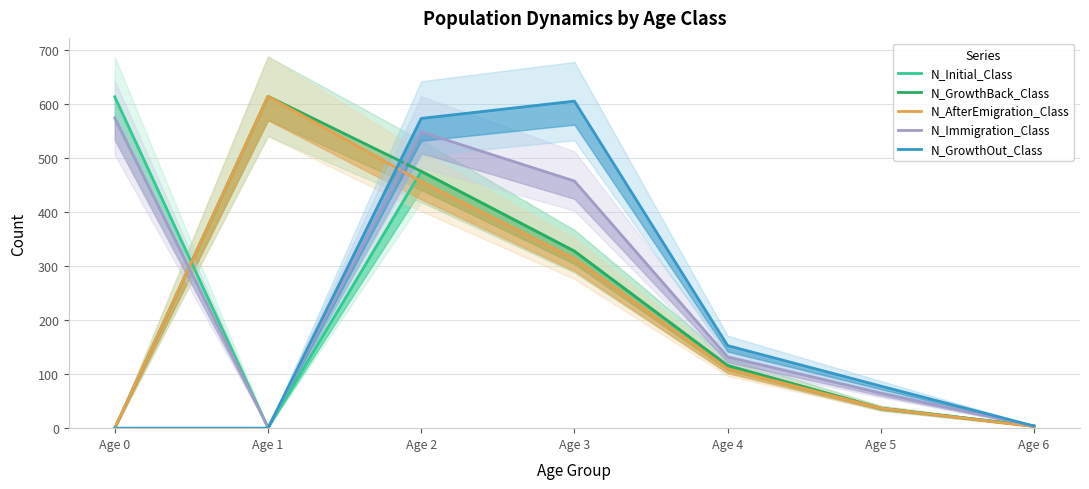

Between Age 4 and Age 2, which is larger?

Age 2